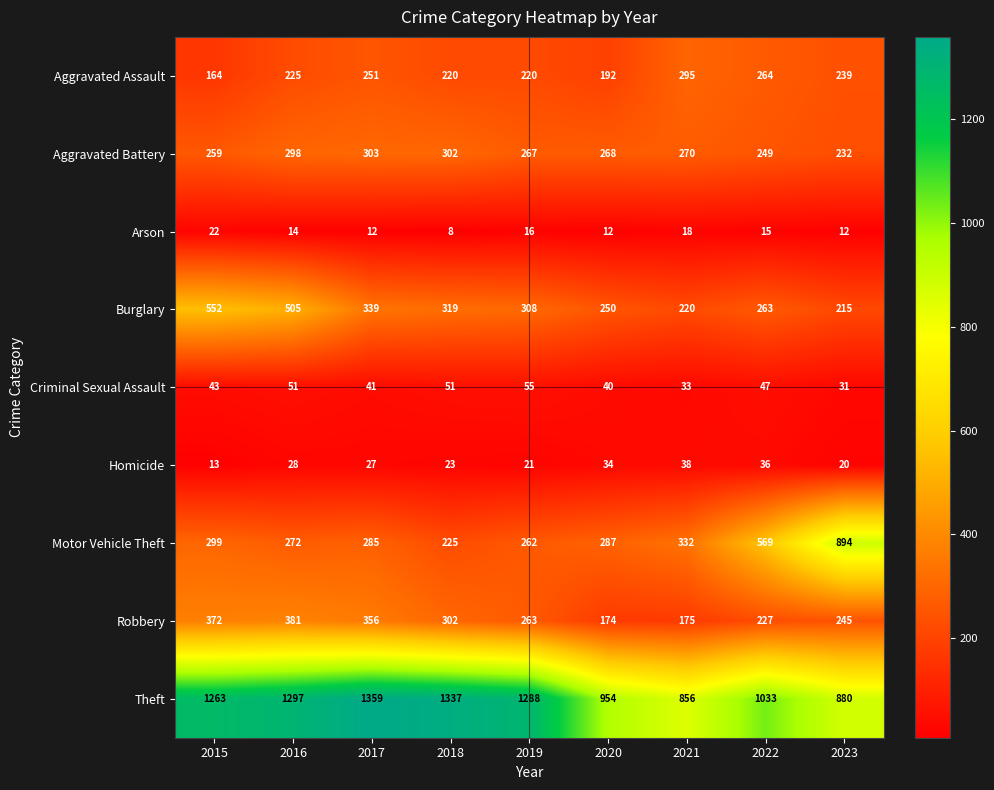

What is the total value across all series at 2017?

2973